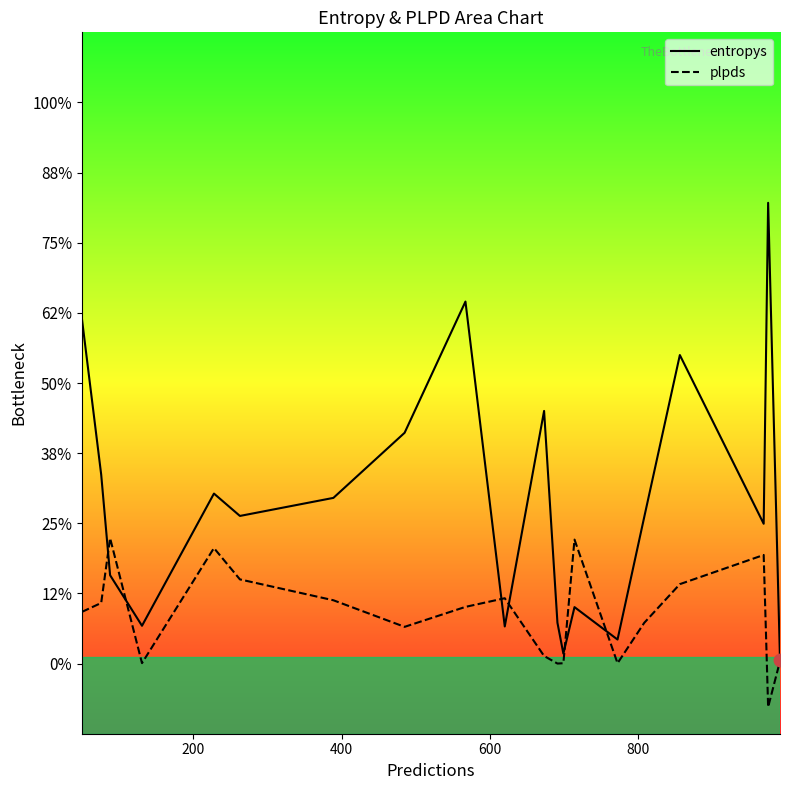

Which series has the largest Y range (max minus min)?

entropys